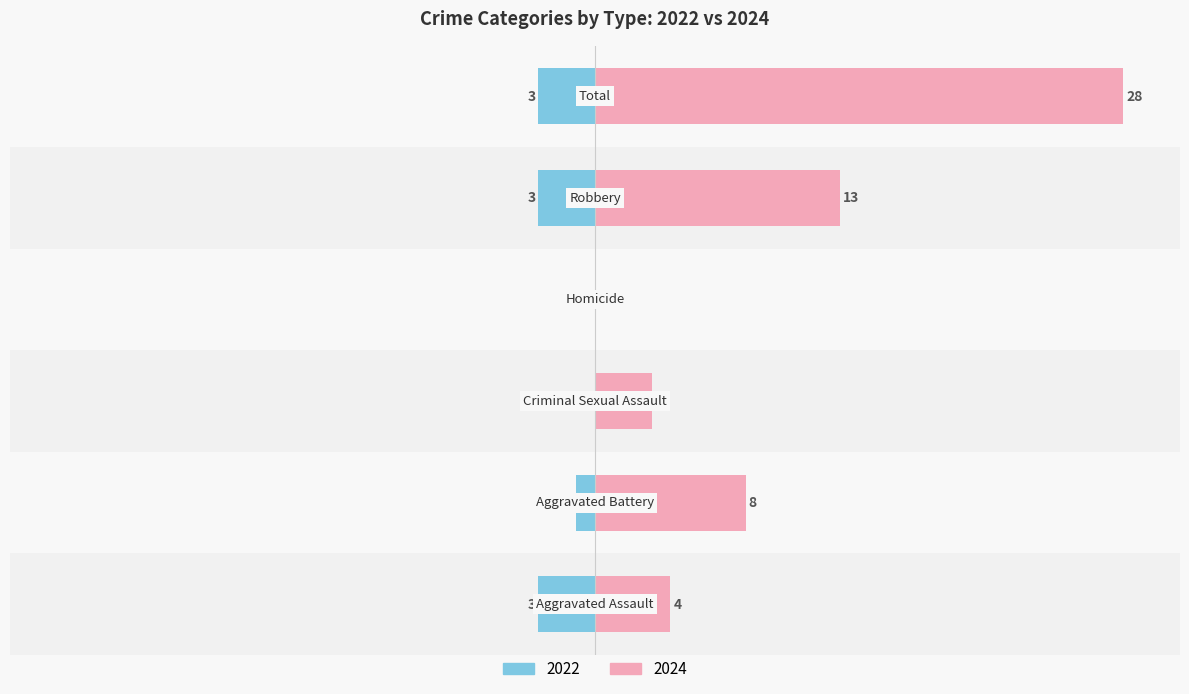

List the labels in order of Left (crimes going left) value, smallest first.

Aggravated Assault, Robbery, Total, Aggravated Battery, Criminal Sexual Assault, Homicide